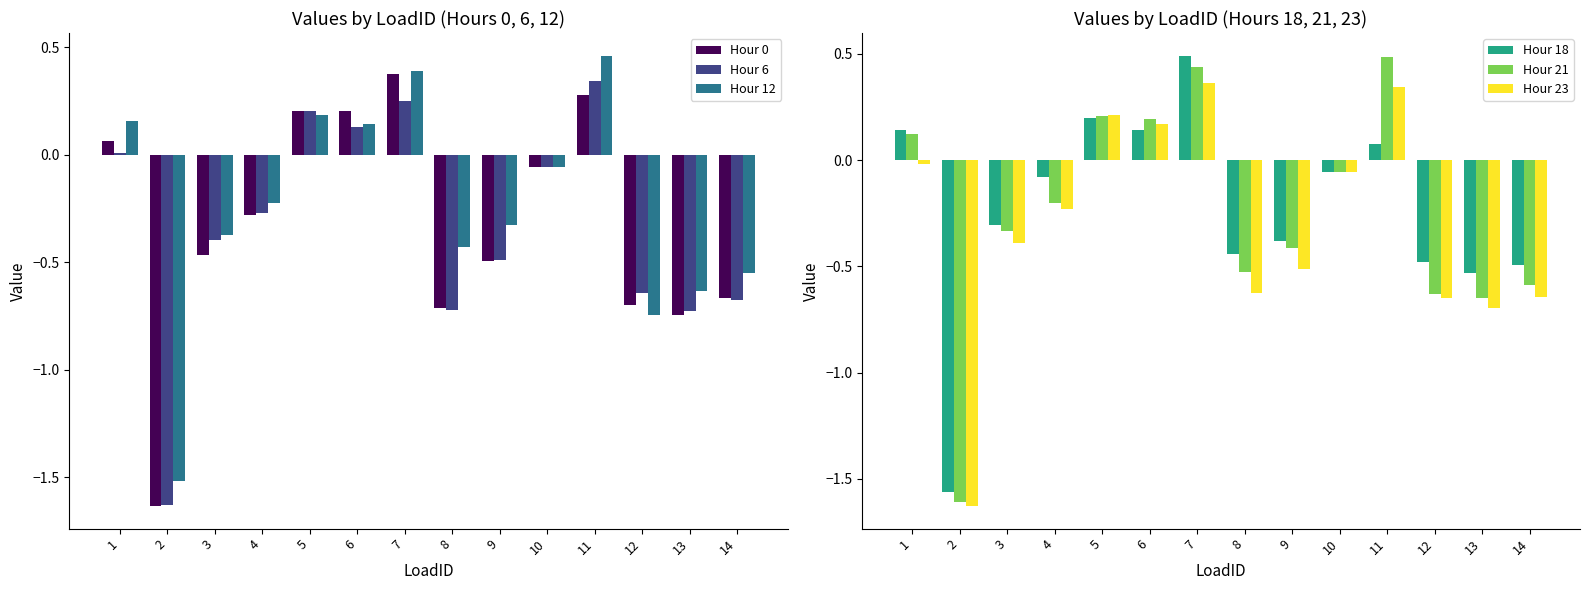

At which label does Hour 12 first exceed 0?

1